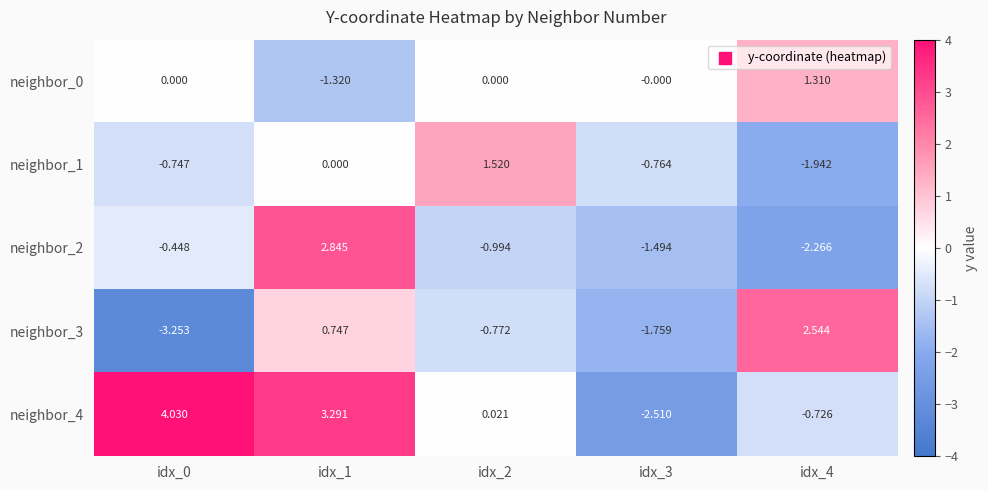

Which series changed the most between idx_3 and idx_4?

neighbor_3